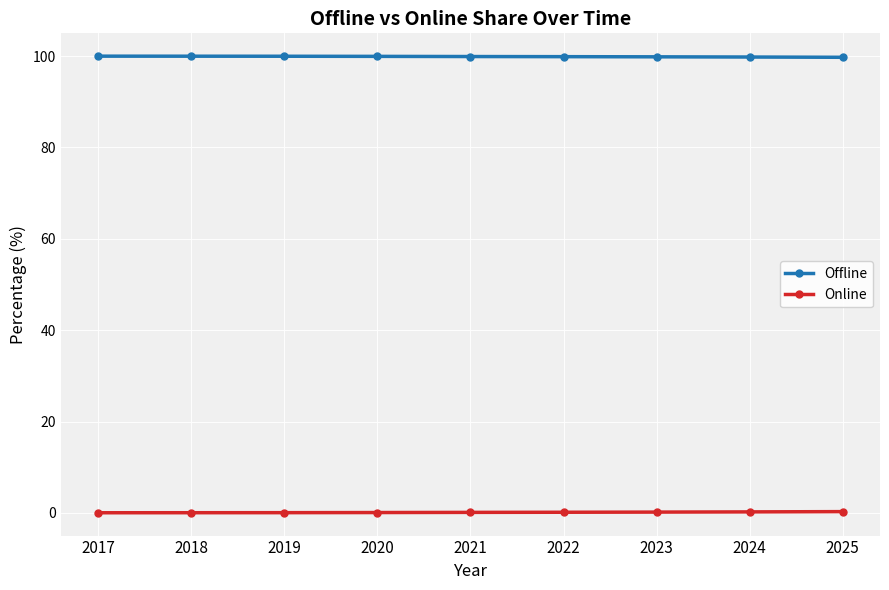

What is the average value of the Online series?

0.1